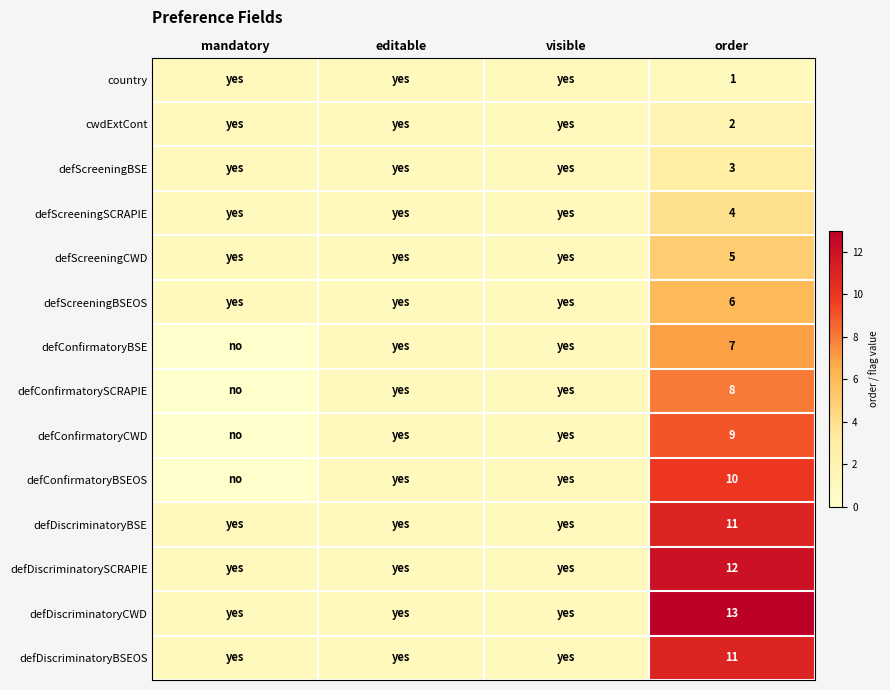

What is the difference between the highest and lowest values at order?

12